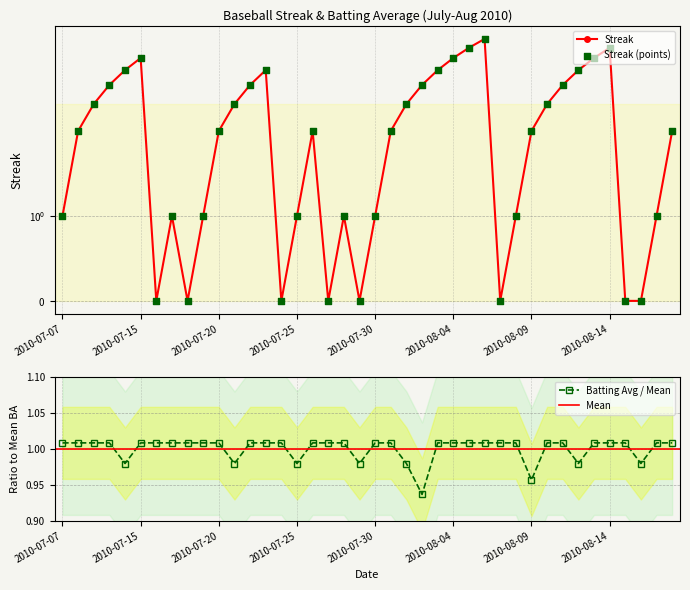

At which category is the sum across all series the highest?

2010-08-06